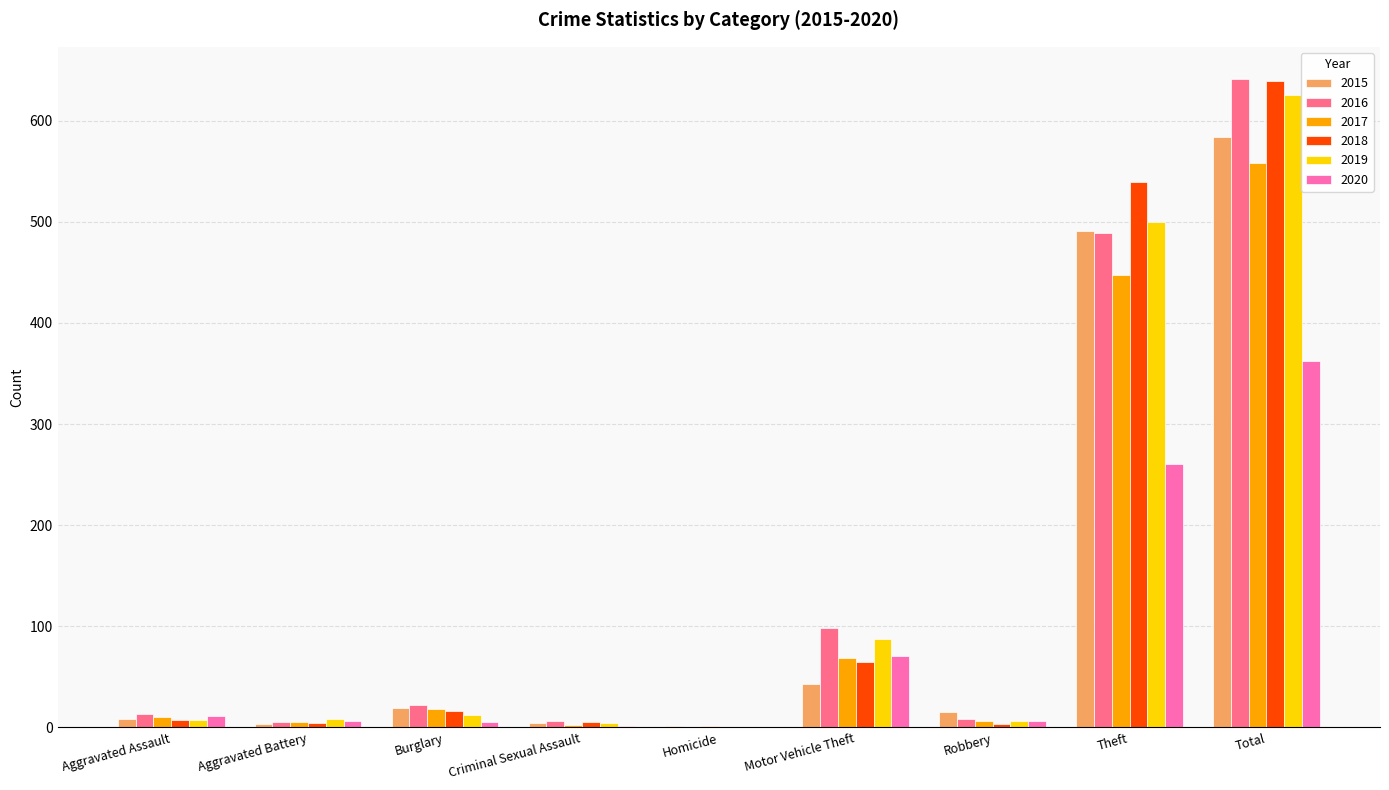

Which category has the highest value in the 2016 series?

Total